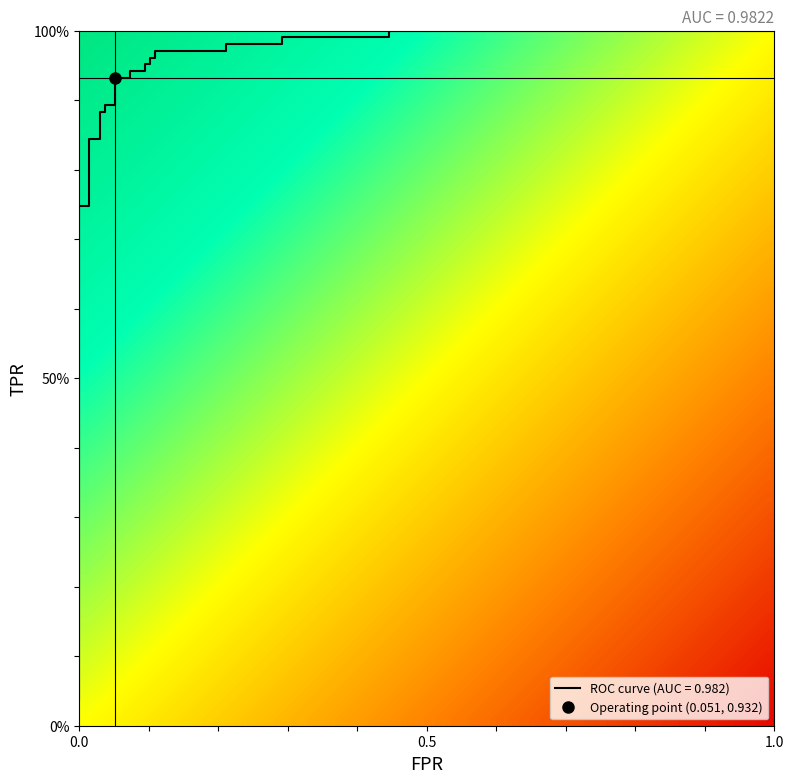

What is the maximum value shown in the chart?

1.0